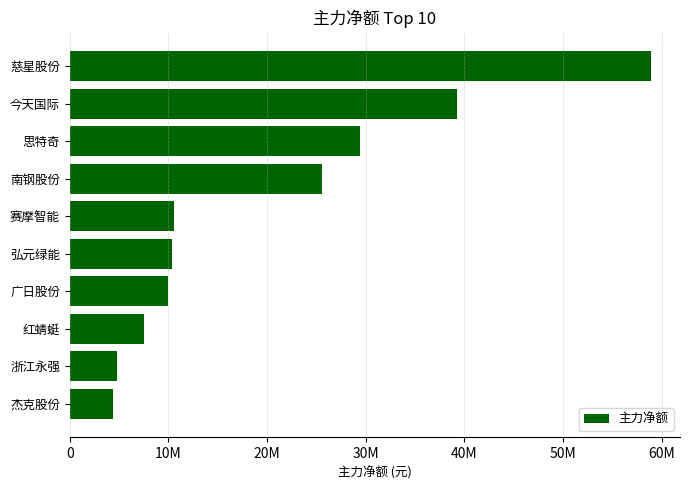

Are the bars horizontal?

Yes